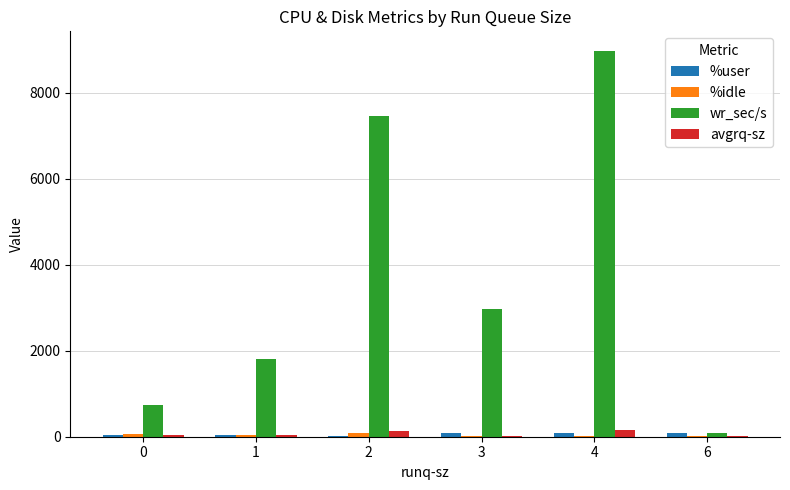

The value of wr_sec/s at 1 is 1796.0. True or false?

True